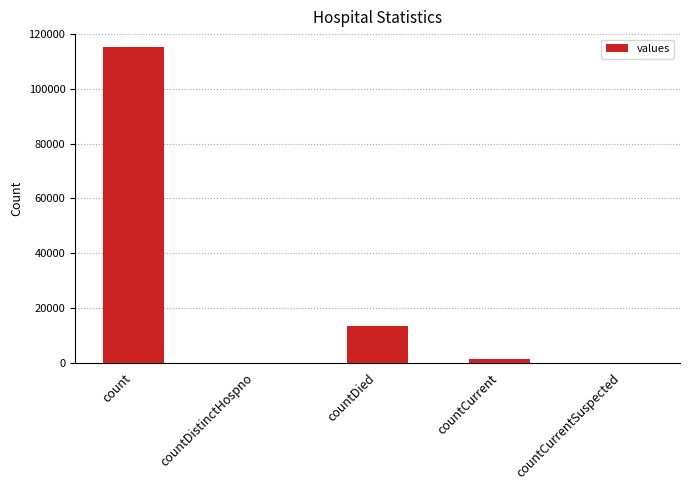

Reading left to right, list all the values displayed in this chart.

count=115379	countDistinctHospno=0	countDied=13343	countCurrent=1383	countCurrentSuspected=0